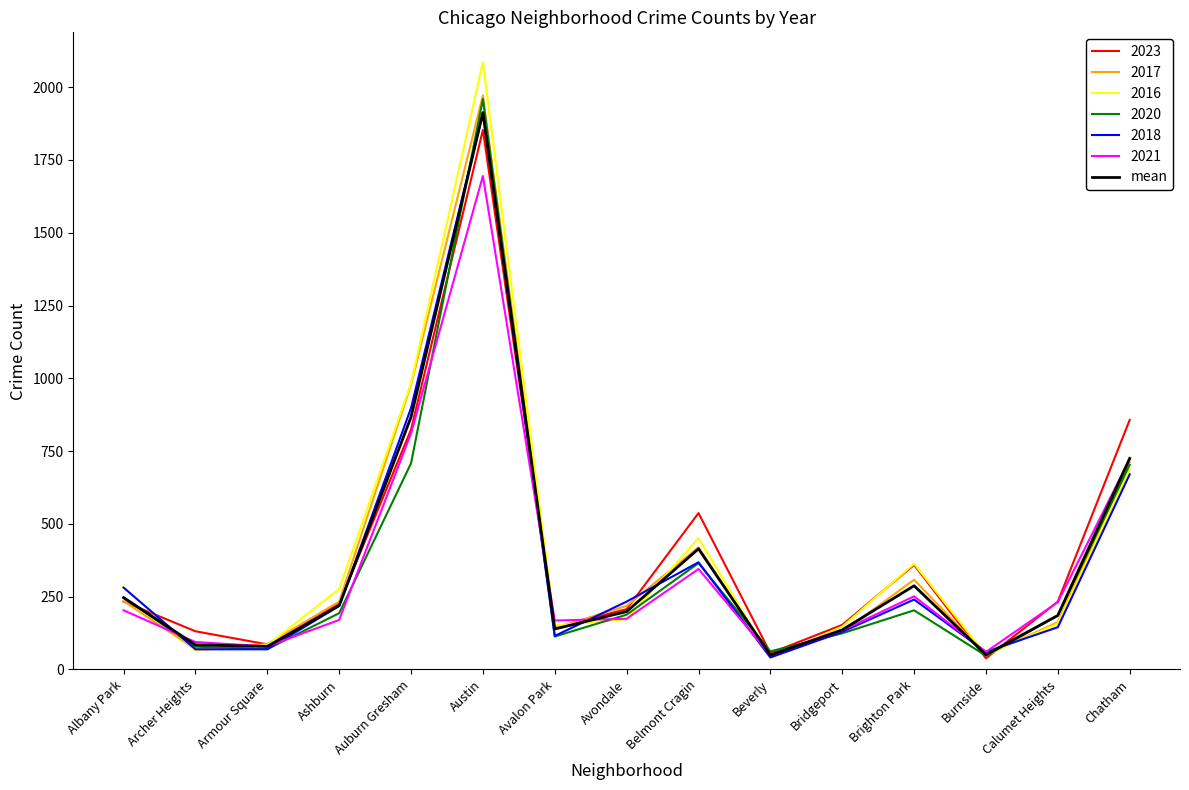

At which category does the chart reach its peak across all series?

Austin